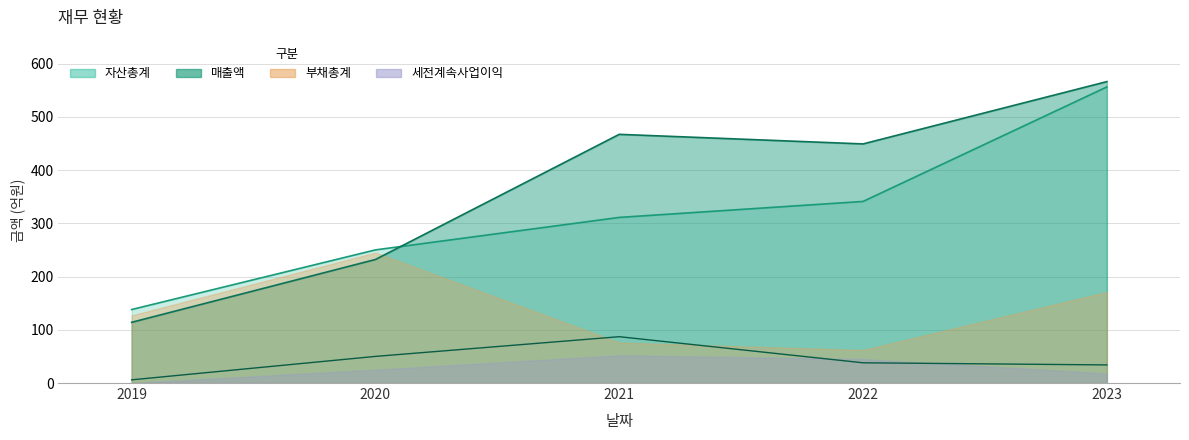

At which label is 매출액 closest to 340?

2020